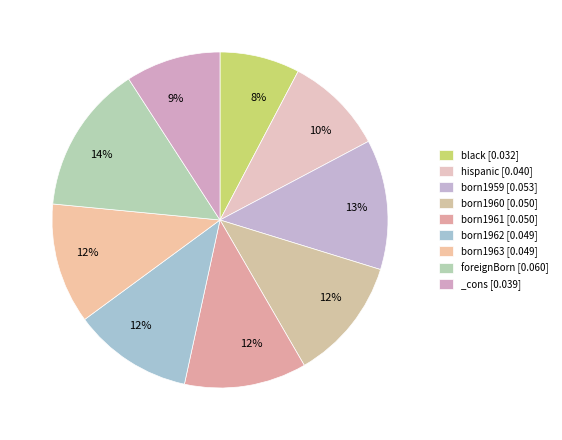

Between hispanic and born1959, which is larger?

born1959